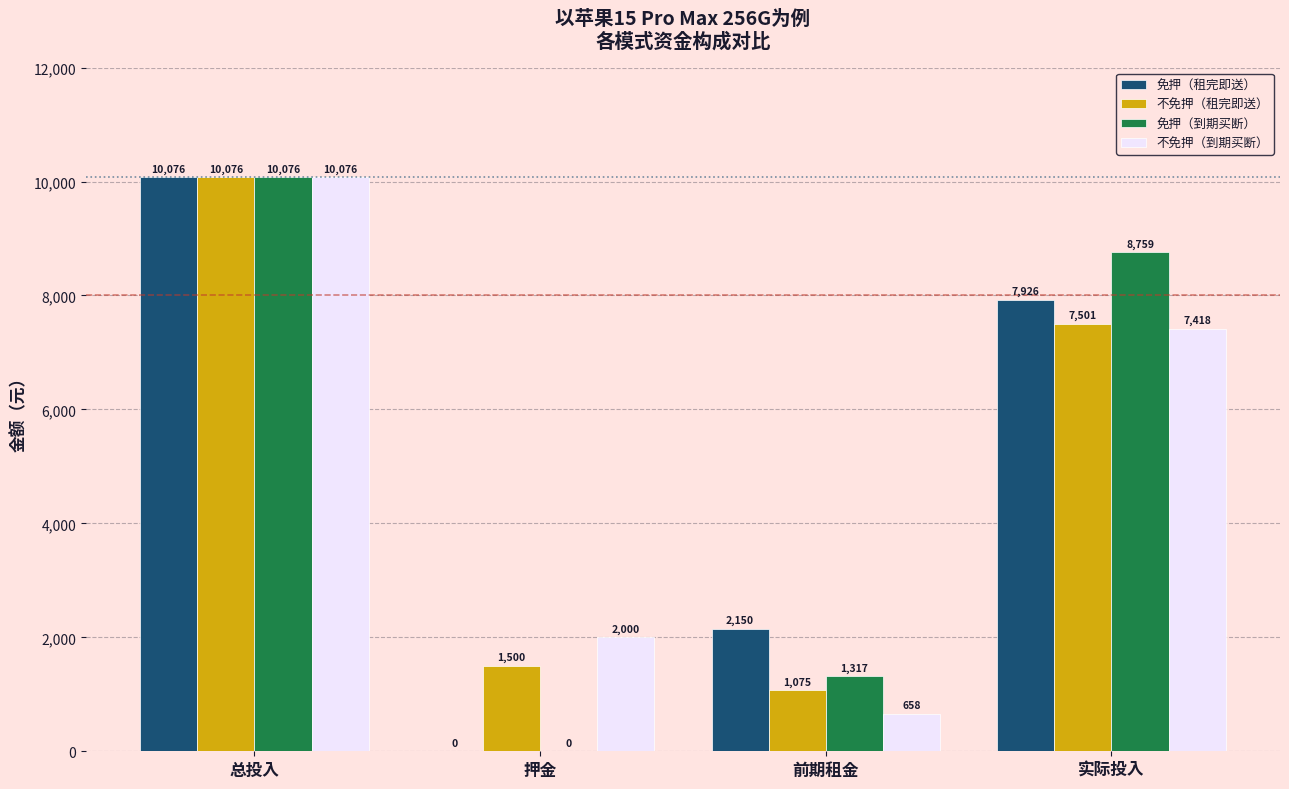

Does the chart contain stacked bars?

No